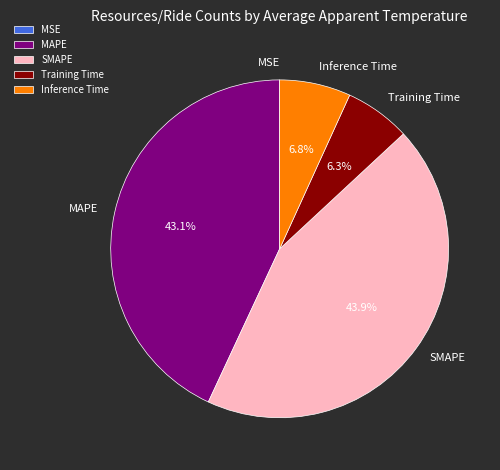

To the nearest percent, what is the difference between the largest and smallest slice percentages?

44%